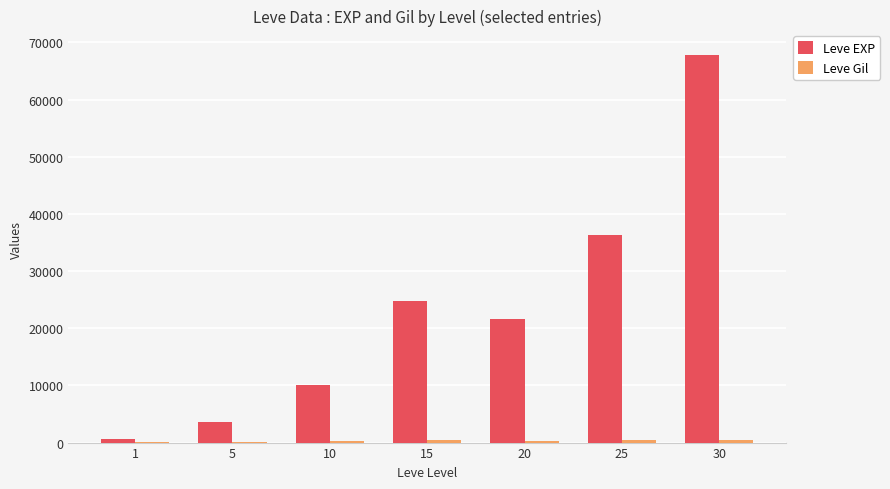

Between 5 and 20, which series saw the biggest shift?

Leve EXP